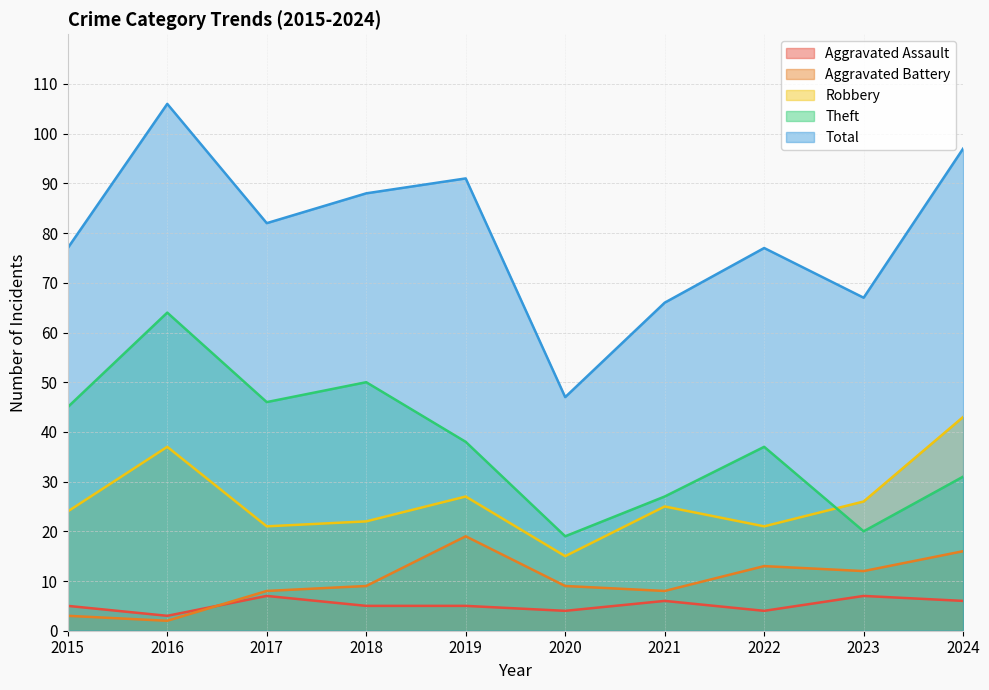

Which label corresponds to the largest value in the chart?

2016